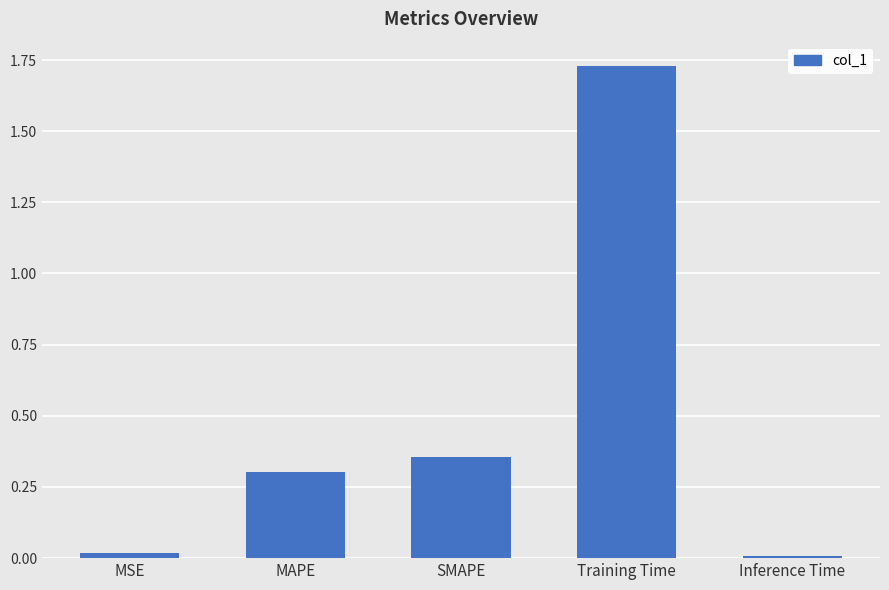

What is the difference between the second highest and minimum values?

0.3